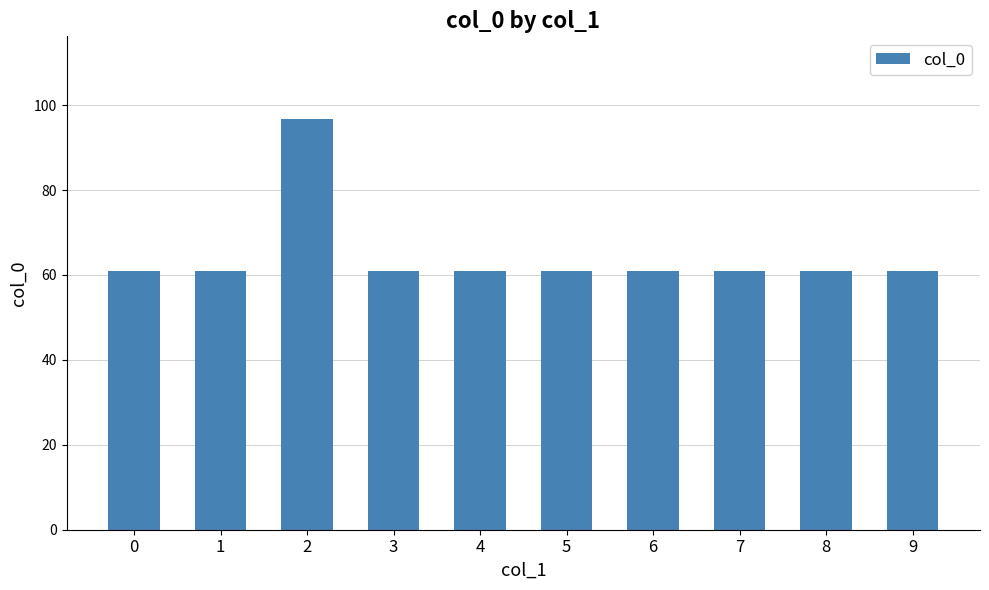

What is the sum of the values at 6 and 0?

122.1